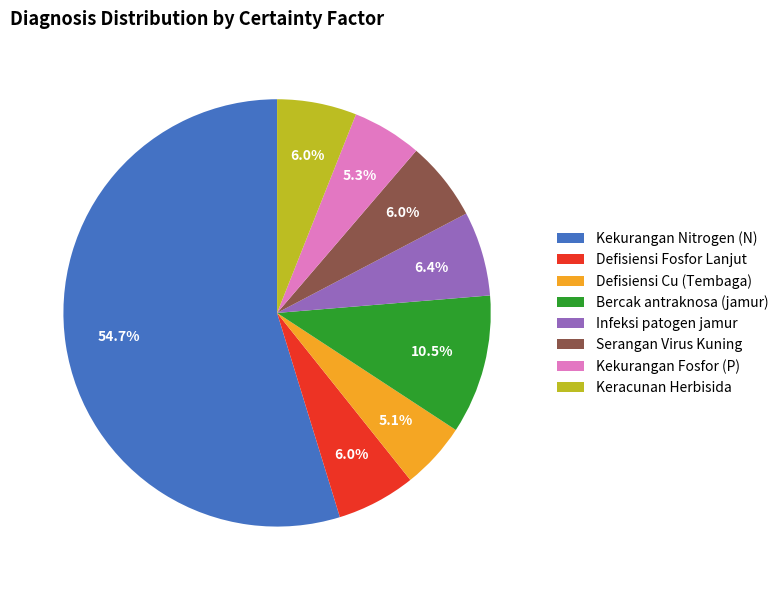

To the nearest percent, what is the combined percentage of Kekurangan Nitrogen (N) and Defisiensi Cu (Tembaga)?

60%